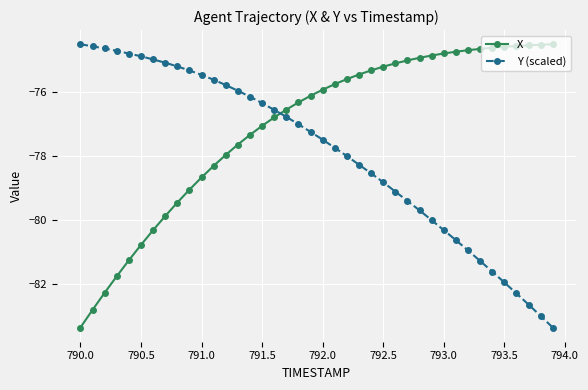

How many intersections are there between Y (scaled) and X?

1